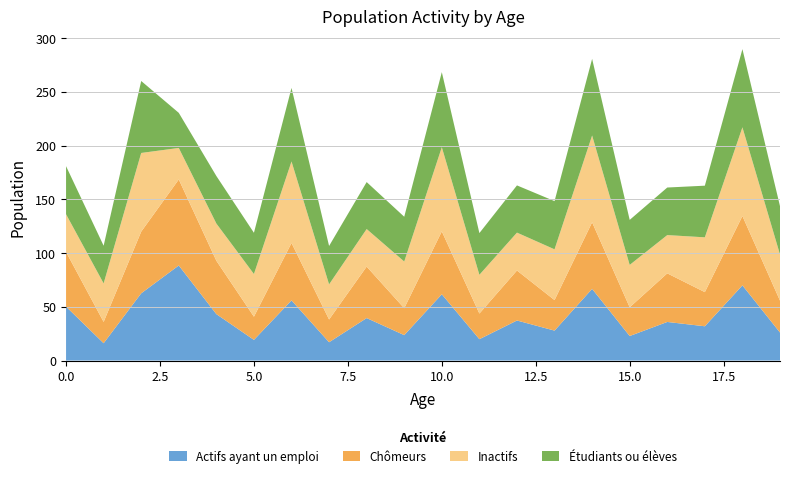

Reading left to right, list all the values displayed in this chart.

Series A: 0=50.2	1=16.1	2=62.5	3=88.4	4=43.2	5=19.2	6=56.0	7=17.0	8=39.5	9=23.6	10=61.6	11=19.9	12=37.2	13=27.8	14=66.7	15=22.8	16=35.9	17=31.9	18=69.9	19=26.1
Series B: 0=50.9	1=19.8	2=57.4	3=80.0	4=49.7	5=21.6	6=53.4	7=21.2	8=47.9	9=25.0	10=58.5	11=23.9	12=46.5	13=28.4	14=61.9	15=26.7	16=45.2	17=31.8	18=64.5	19=29.7
Series C: 0=35.1	1=35.8	2=73.2	3=29.3	4=34.6	5=39.7	6=75.8	7=32.7	8=34.9	9=43.5	10=78.3	11=36.1	12=35.2	13=47.2	14=80.8	15=39.4	16=35.6	17=51.0	18=82.5	19=43.0
Series D: 0=44.7	1=35.1	2=66.9	3=32.6	4=44.2	5=38.3	6=68.4	7=35.7	8=43.7	9=41.6	10=69.8	11=38.8	12=43.9	13=44.8	14=71.3	15=41.9	16=44.2	17=48.0	18=72.7	19=45.0